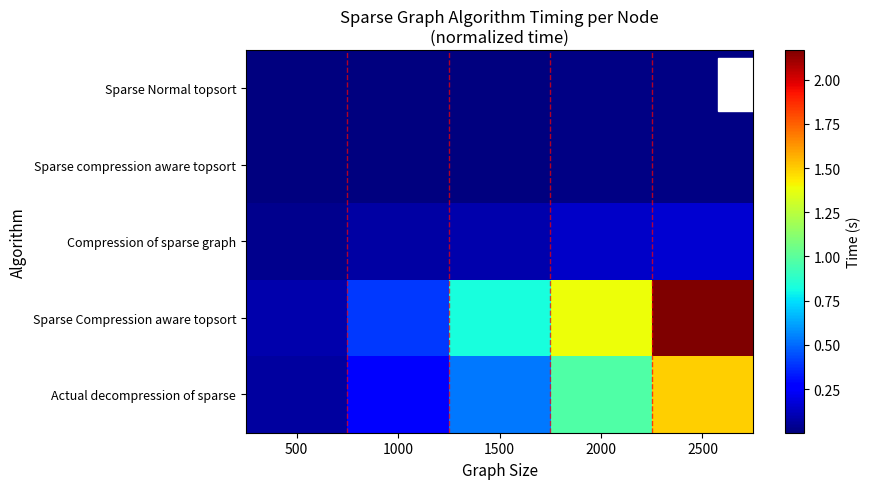

Which series has the widest spread of values?

Sparse Compression aware topsort